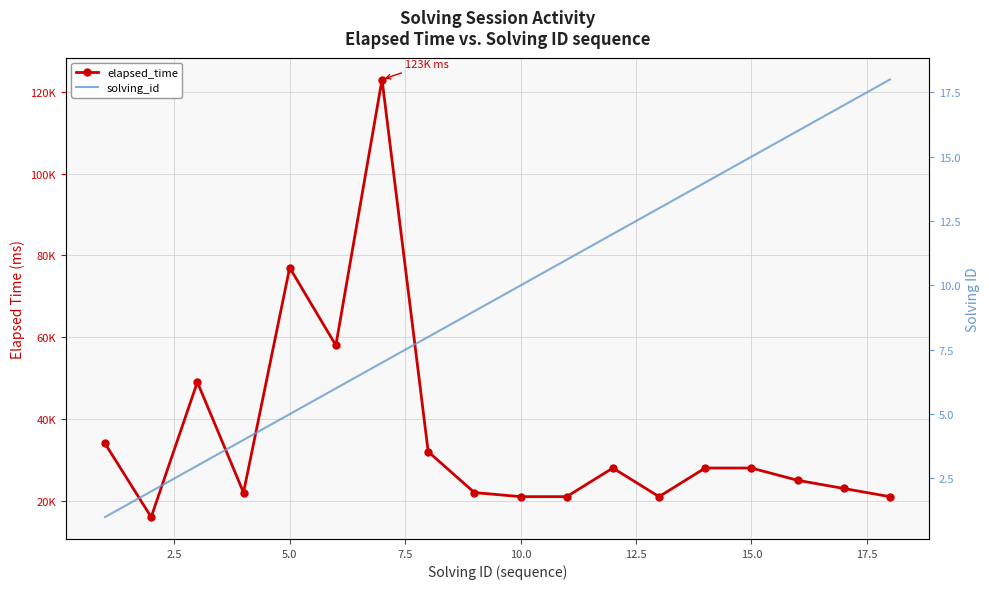

True or false: solving_id and elapsed_time intersect in this chart.

False